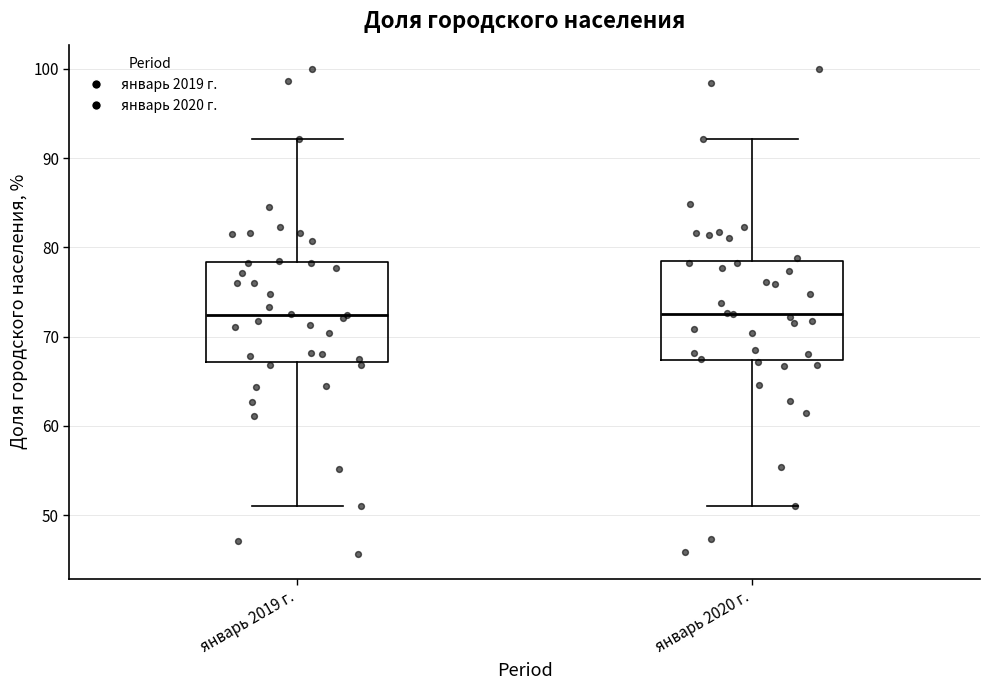

Reading left to right, transcribe this box plot: for each box, give where its median line is, the range the box spans, and where its two whiskers end, as read against the y-axis. The values are not printed on the chart, so give them approximately, as read against the axis.

январь 2019 г.: median 72, box 67 to 78, whiskers 51 to 92
январь 2020 г.: median 73, box 67 to 79, whiskers 51 to 92